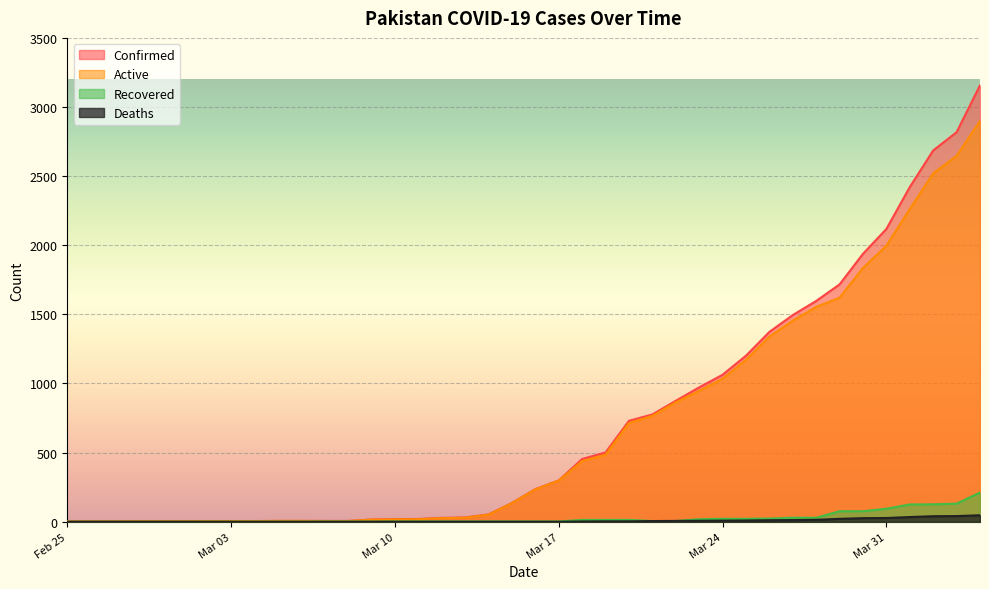

At how many categories does at least one series exceed 1849?

6